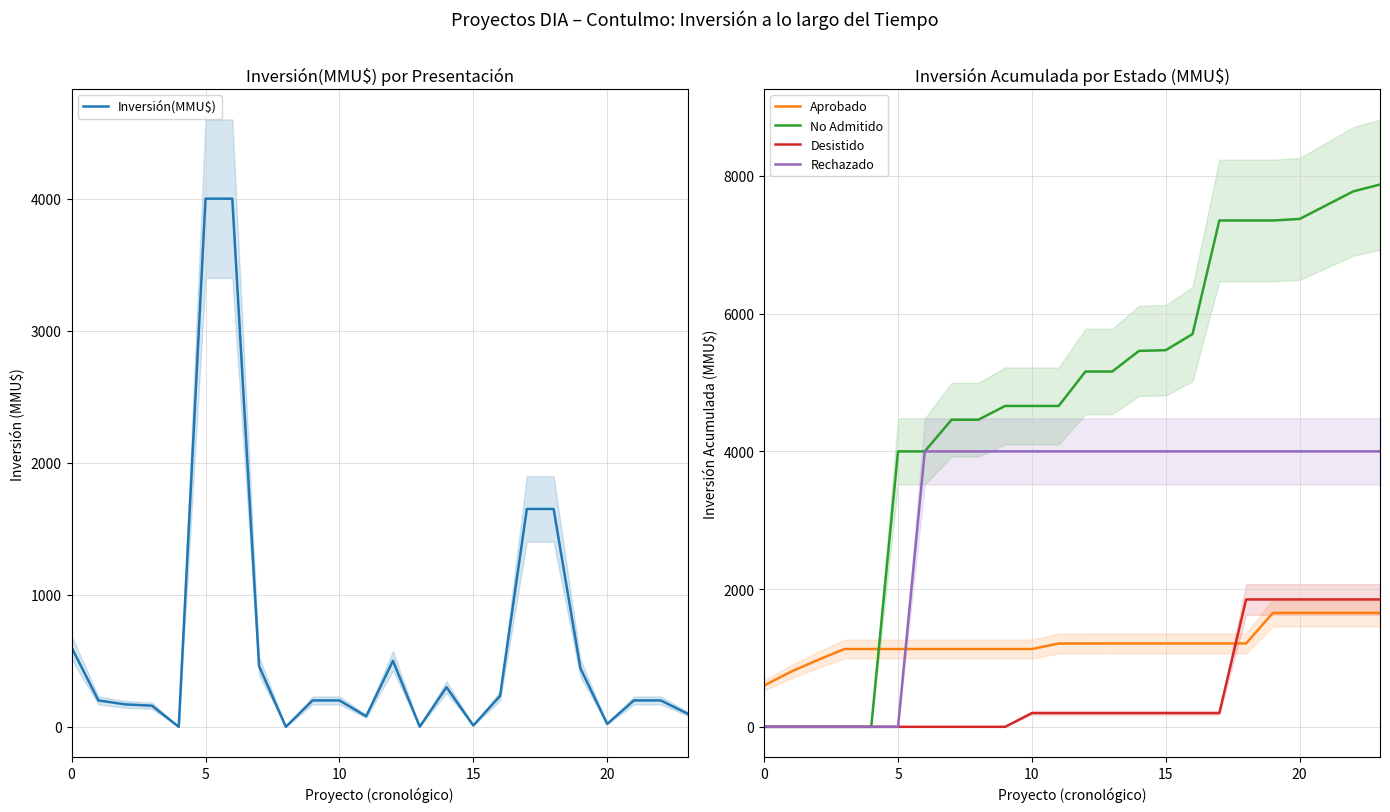

Is it true that Aprobado equals 2428 at 23?

False